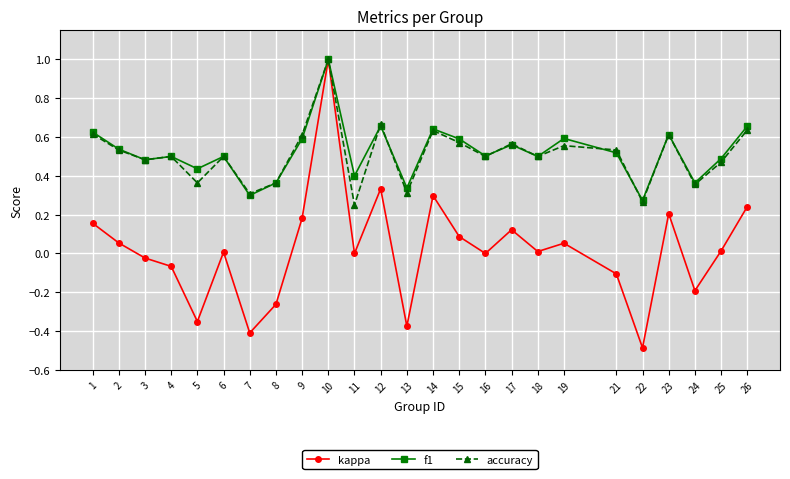

True or false: f1 and accuracy cross at least once.

True